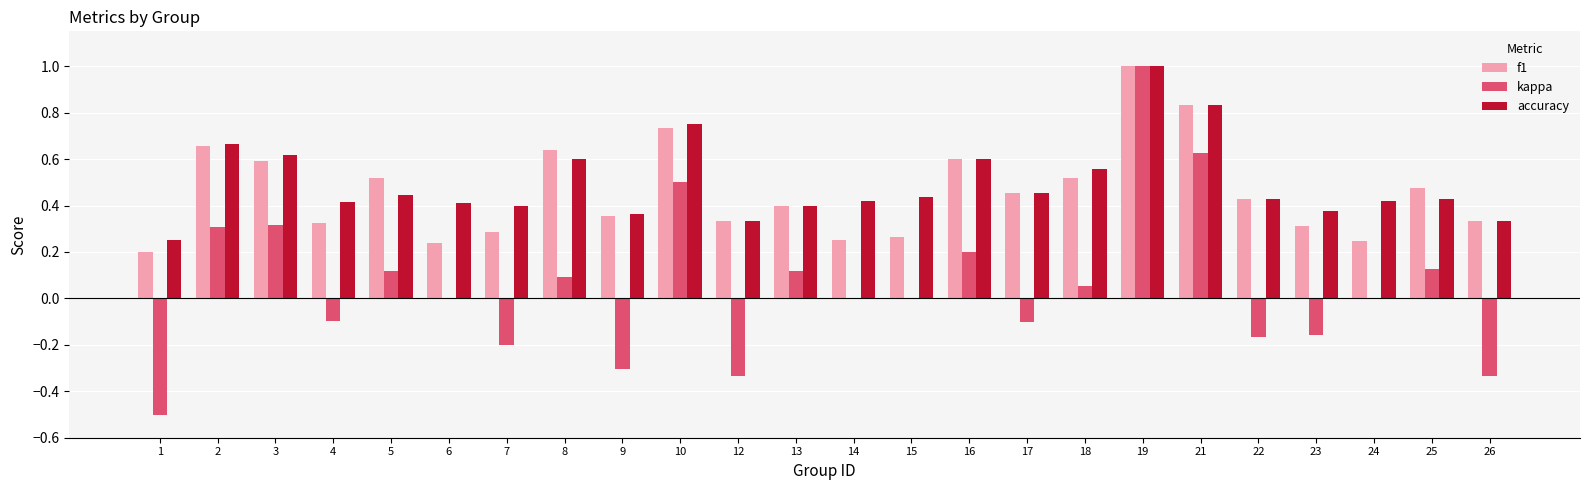

The f1 series shows 0.1 at 17. True or false?

False